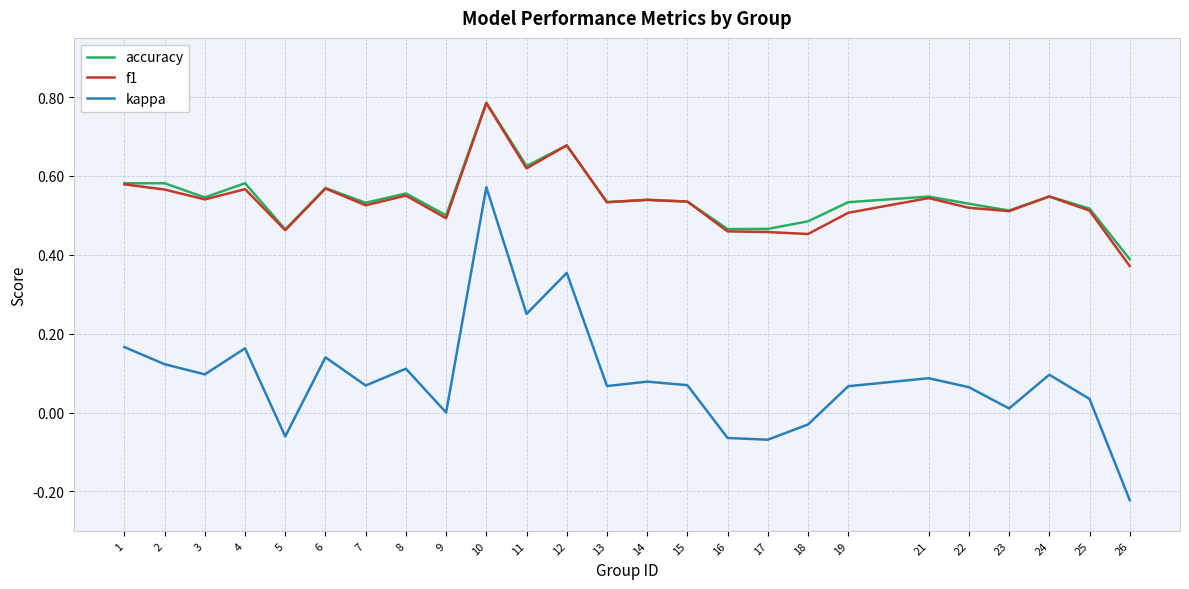

Which series has the largest range (max minus min)?

kappa